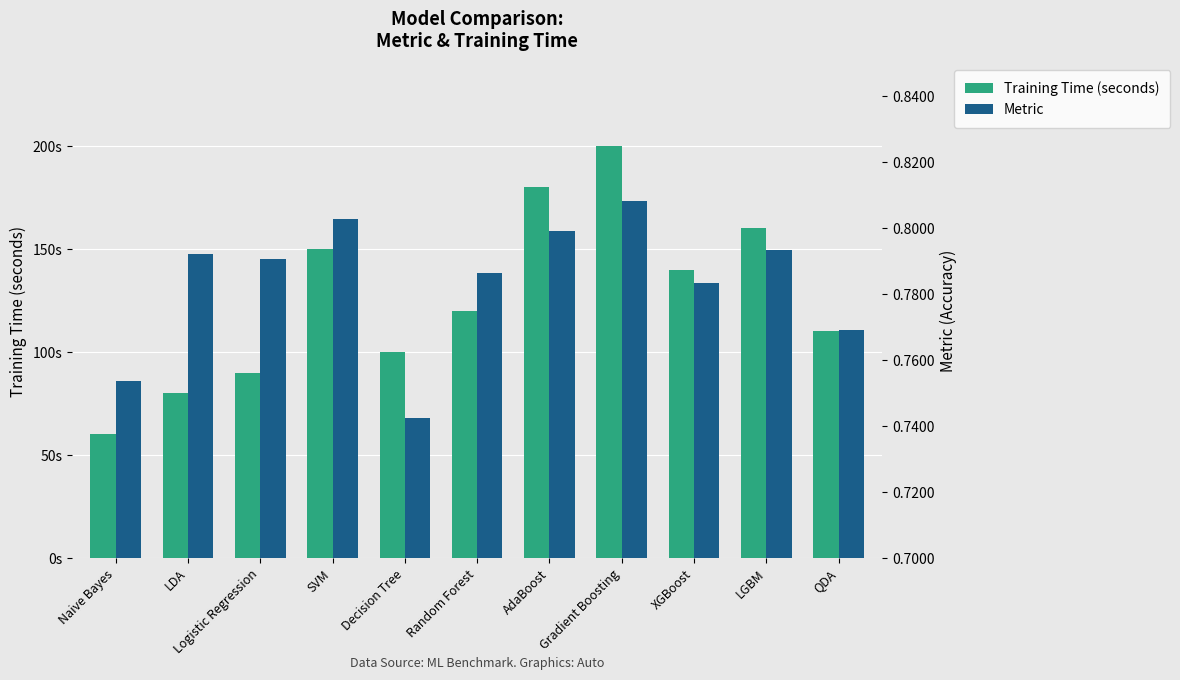

What is the maximum value for Training Time (seconds)?

200.0